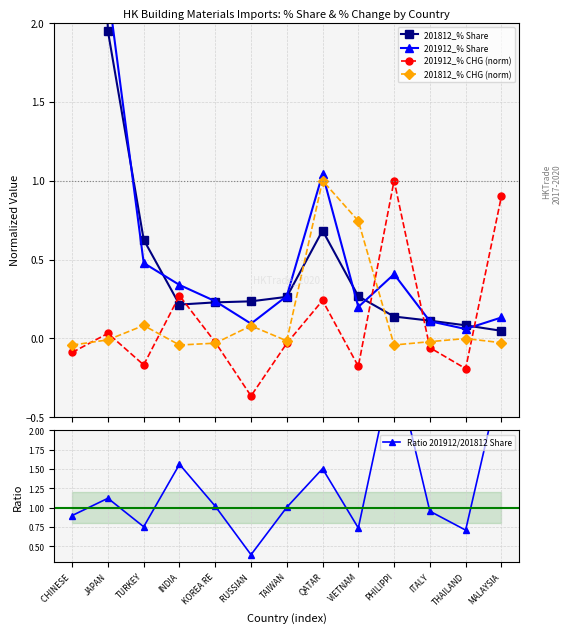

Reading left to right, what are all the values shown in this chart?

201812_% Share: CHINESE =8.2	JAPAN=1.9	TURKEY=0.6	INDIA=0.2	KOREA RE=0.2	RUSSIAN =0.2	TAIWAN=0.3	QATAR=0.7	VIETNAM=0.3	PHILIPPI=0.1	ITALY=0.1	THAILAND=0.1	MALAYSIA=0.0
201912_% Share: CHINESE =7.4	JAPAN=2.2	TURKEY=0.5	INDIA=0.3	KOREA RE=0.2	RUSSIAN =0.1	TAIWAN=0.3	QATAR=1.0	VIETNAM=0.2	PHILIPPI=0.4	ITALY=0.1	THAILAND=0.1	MALAYSIA=0.1
201912_% CHG (norm): CHINESE =-0.1	JAPAN=0.0	TURKEY=-0.2	INDIA=0.3	KOREA RE=-0.0	RUSSIAN =-0.4	TAIWAN=-0.0	QATAR=0.2	VIETNAM=-0.2	PHILIPPI=1.0	ITALY=-0.1	THAILAND=-0.2	MALAYSIA=0.9
201812_% CHG (norm): CHINESE =-0.0	JAPAN=-0.0	TURKEY=0.1	INDIA=-0.0	KOREA RE=-0.0	RUSSIAN =0.1	TAIWAN=-0.0	QATAR=1.0	VIETNAM=0.7	PHILIPPI=-0.0	ITALY=-0.0	THAILAND=-0.0	MALAYSIA=-0.0
Ratio 201912/201812 Share: CHINESE =0.9	JAPAN=1.1	TURKEY=0.8	INDIA=1.6	KOREA RE=1.0	RUSSIAN =0.4	TAIWAN=1.0	QATAR=1.5	VIETNAM=0.7	PHILIPPI=2.9	ITALY=1.0	THAILAND=0.7	MALAYSIA=2.7